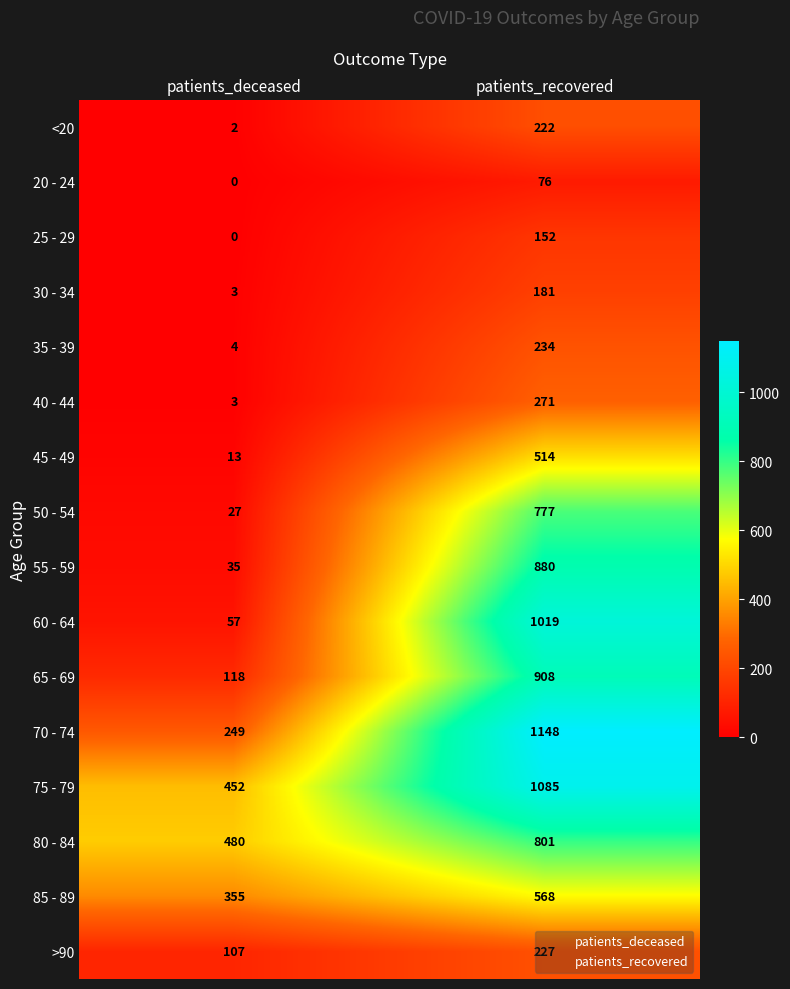

Rank the series by their maximum value, from highest to lowest.

70 - 74, 75 - 79, 60 - 64, 65 - 69, 55 - 59, 80 - 84, 50 - 54, 85 - 89, 45 - 49, 40 - 44, 35 - 39, >90, <20, 30 - 34, 25 - 29, 20 - 24